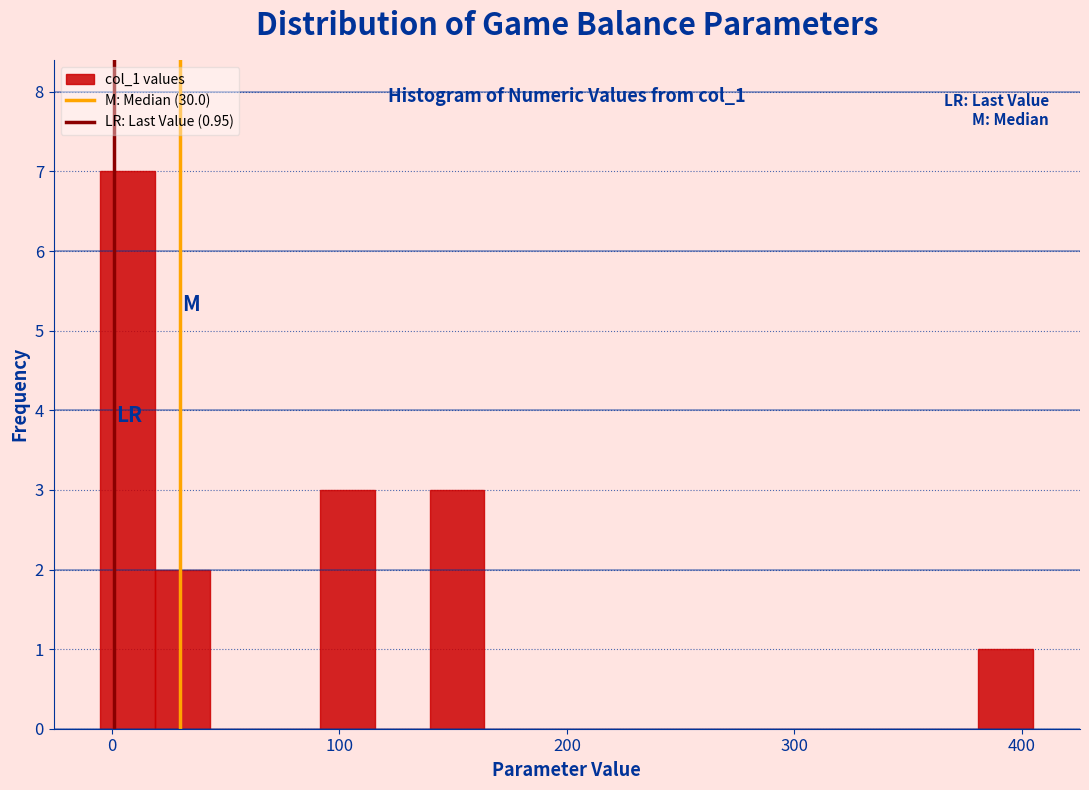

Around what value on the x-axis is the tallest bar? Give the approximate position of its centre, as read against the axis.

10